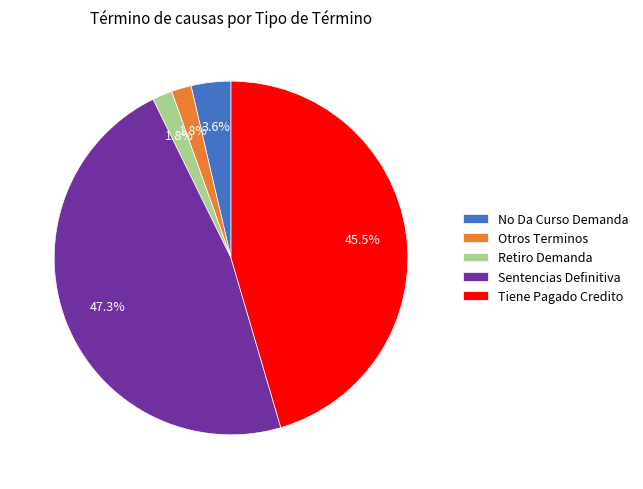

Combined, do Tiene Pagado Credito and Otros Terminos account for over 50%?

No